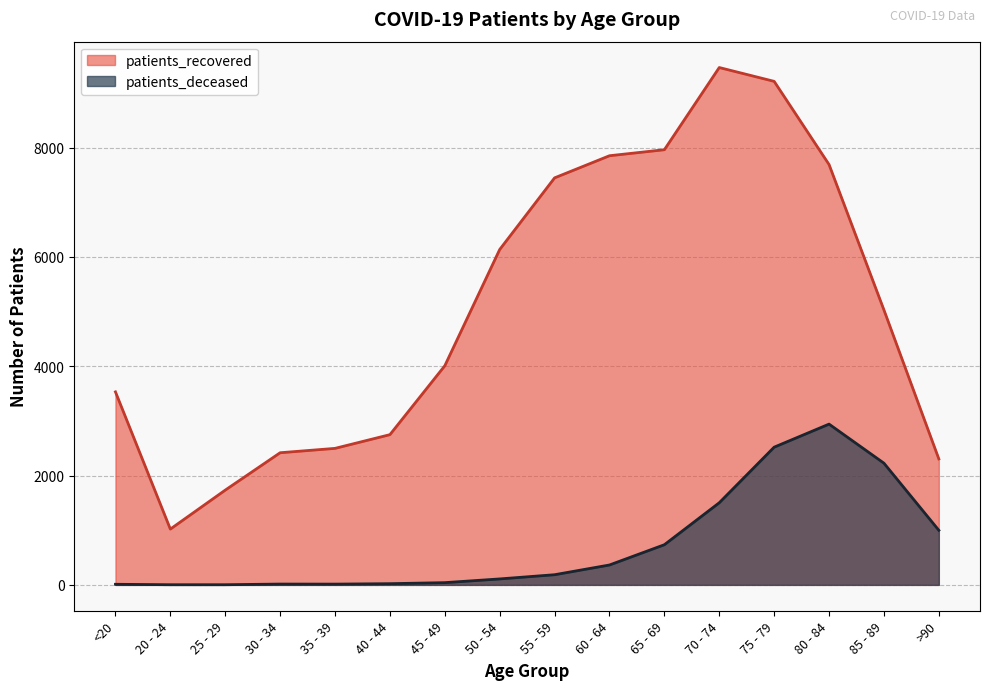

At which label does patients_recovered reach its minimum?

20 - 24